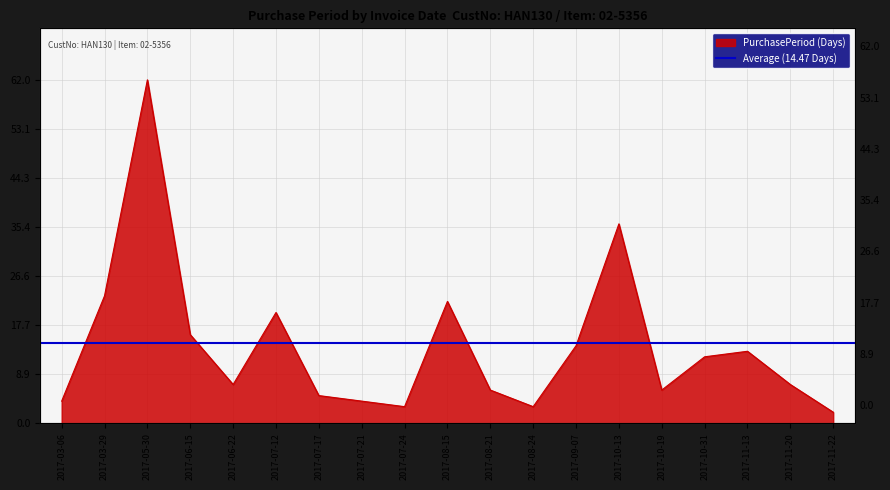

Which label corresponds to the largest value in the chart?

2017-05-30